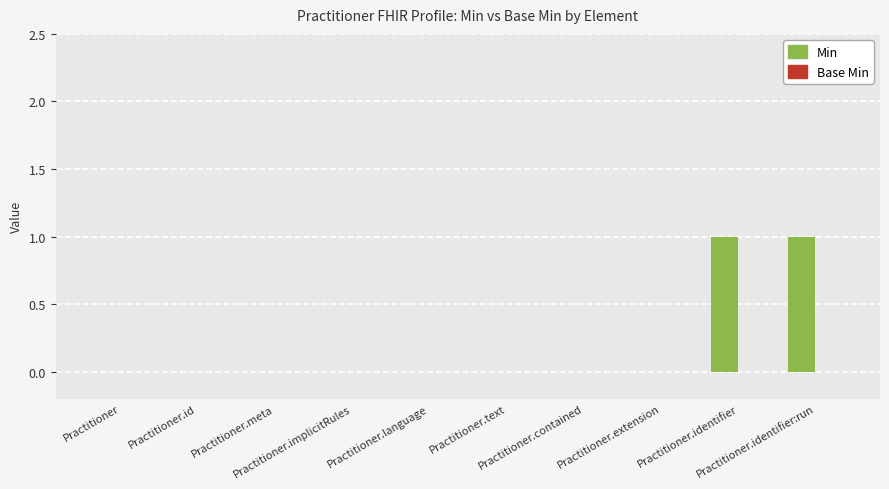

Are the bars horizontal?

No